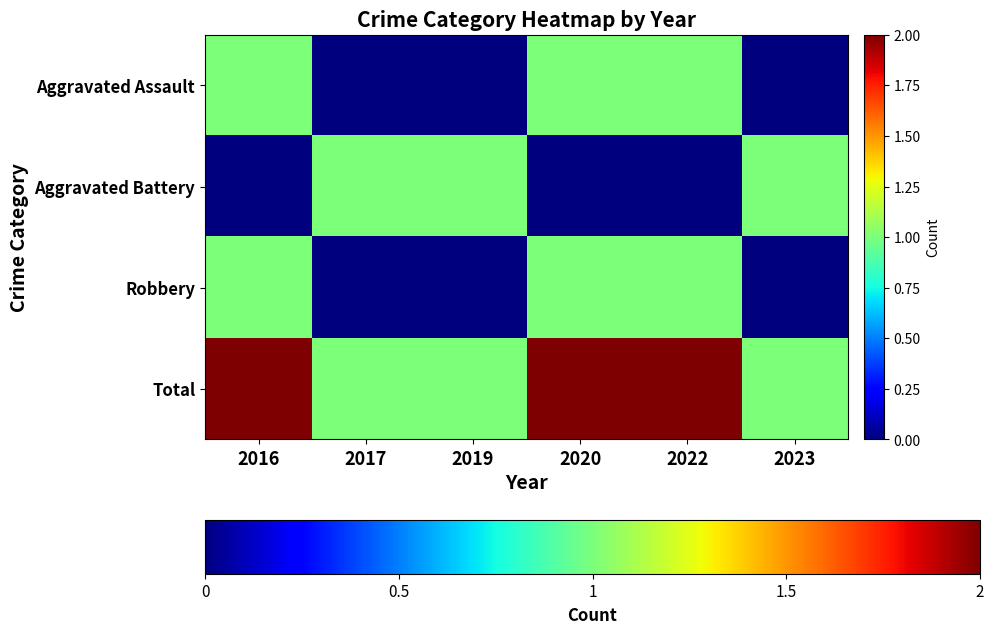

Between 2019 and 2020, which is larger?

2020